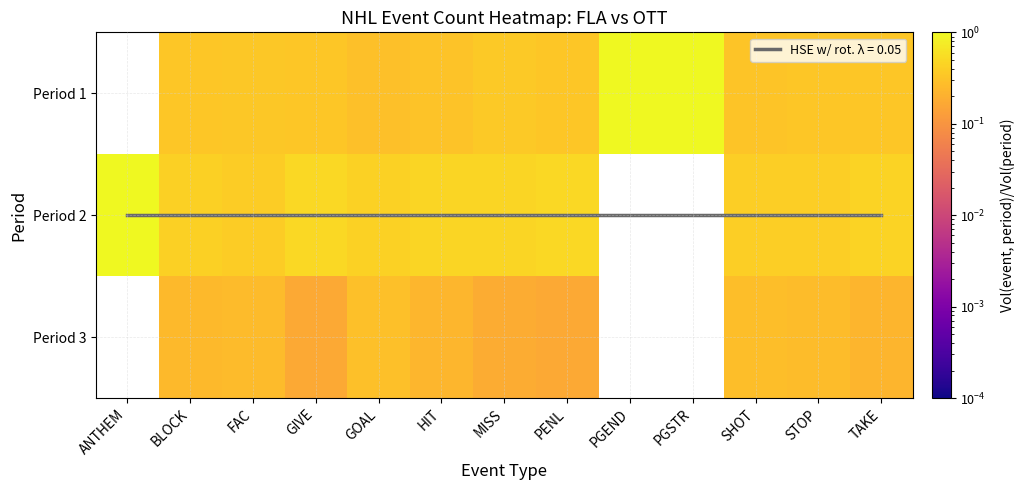

Is the value of Period 1 at PENL greater than the value of Period 3 at GIVE?

Yes